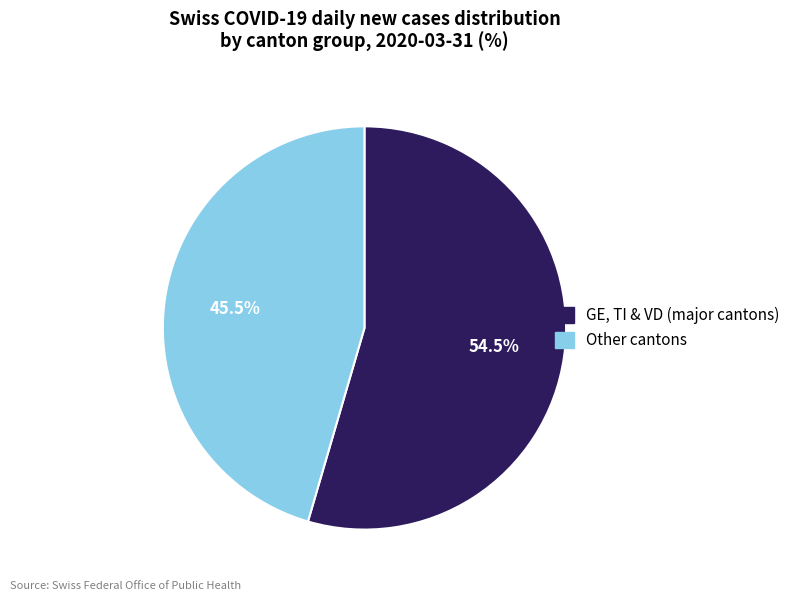

Count the number of slices in the pie.

2